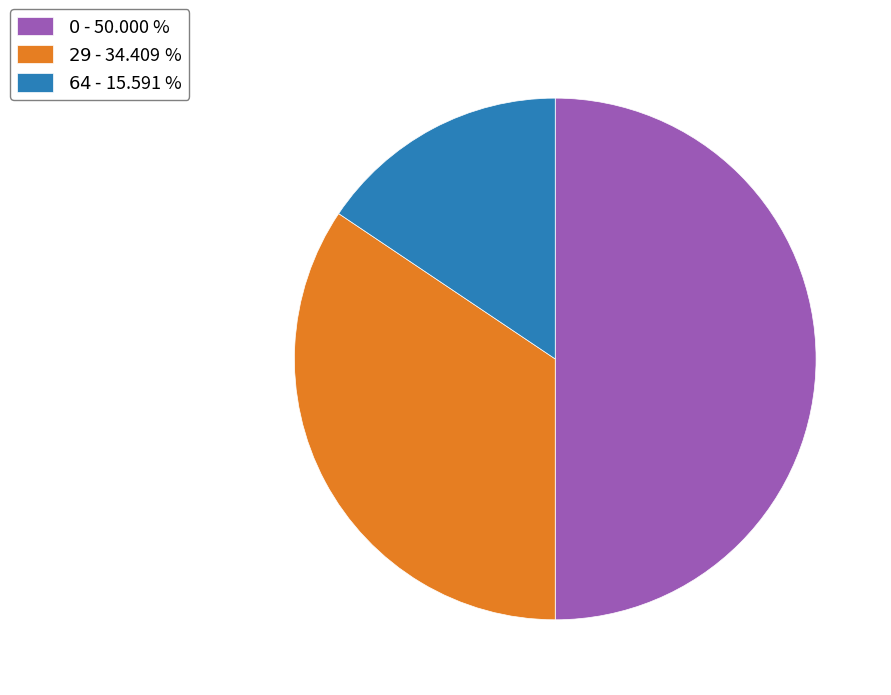

How many segments does this pie chart have?

3